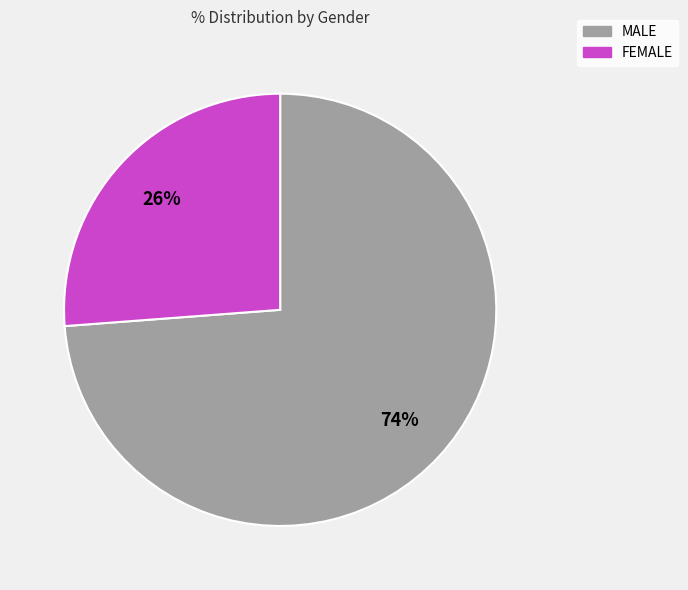

Which category accounts for the majority?

MALE